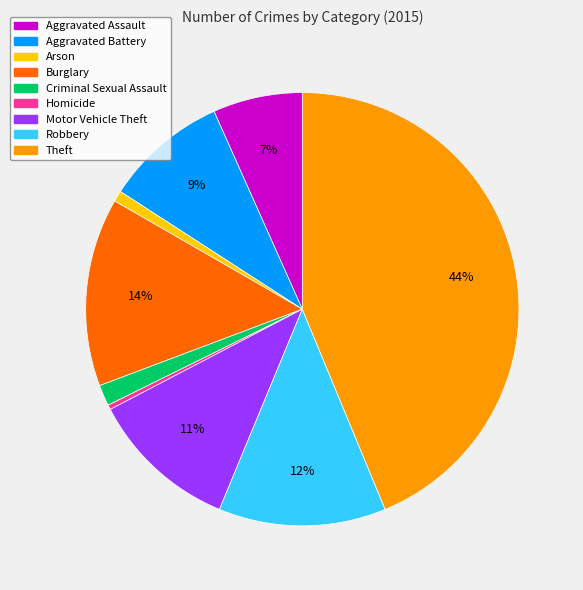

True or false: Theft accounts for 44% of the total.

True